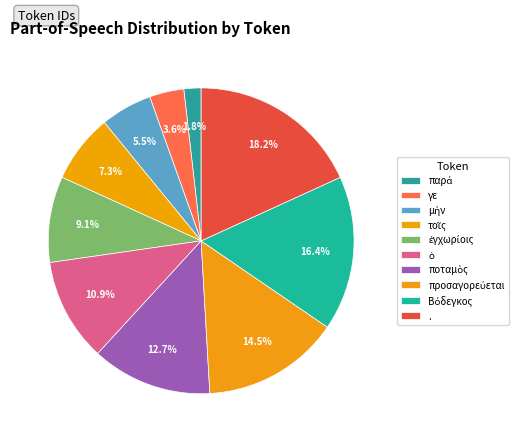

Does ποταμὸς account for over 50% of the chart?

No